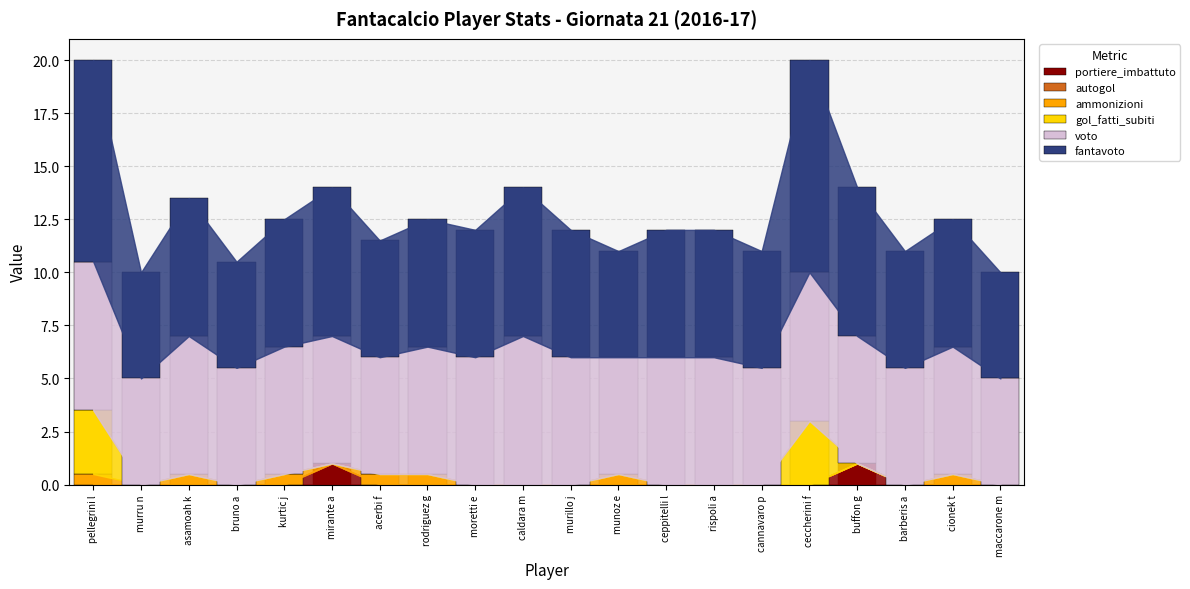

What is the highest value of the portiere_imbattuto series?

1.0